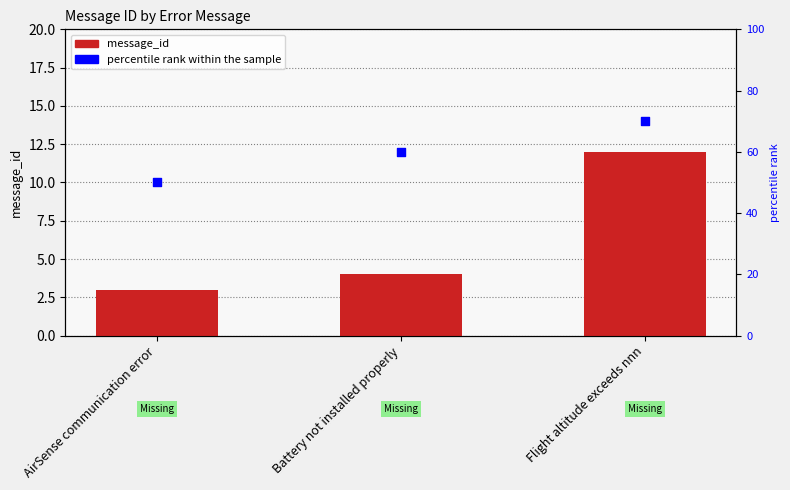

What is the total value across all series at Battery not installed properly?

64